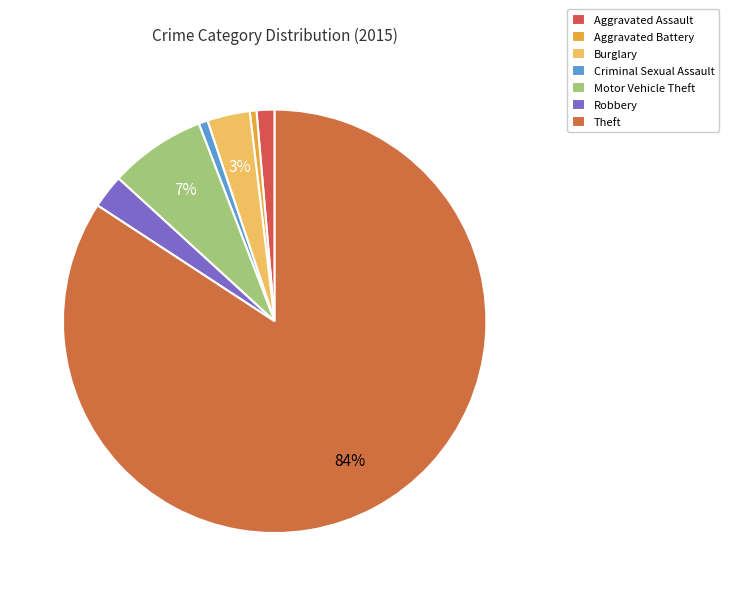

What is the change in value from Aggravated Assault to Aggravated Battery?

-5